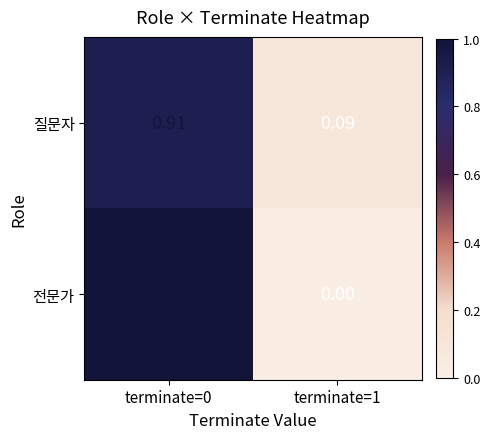

List the series in order of their peak value, highest first.

전문가, 질문자